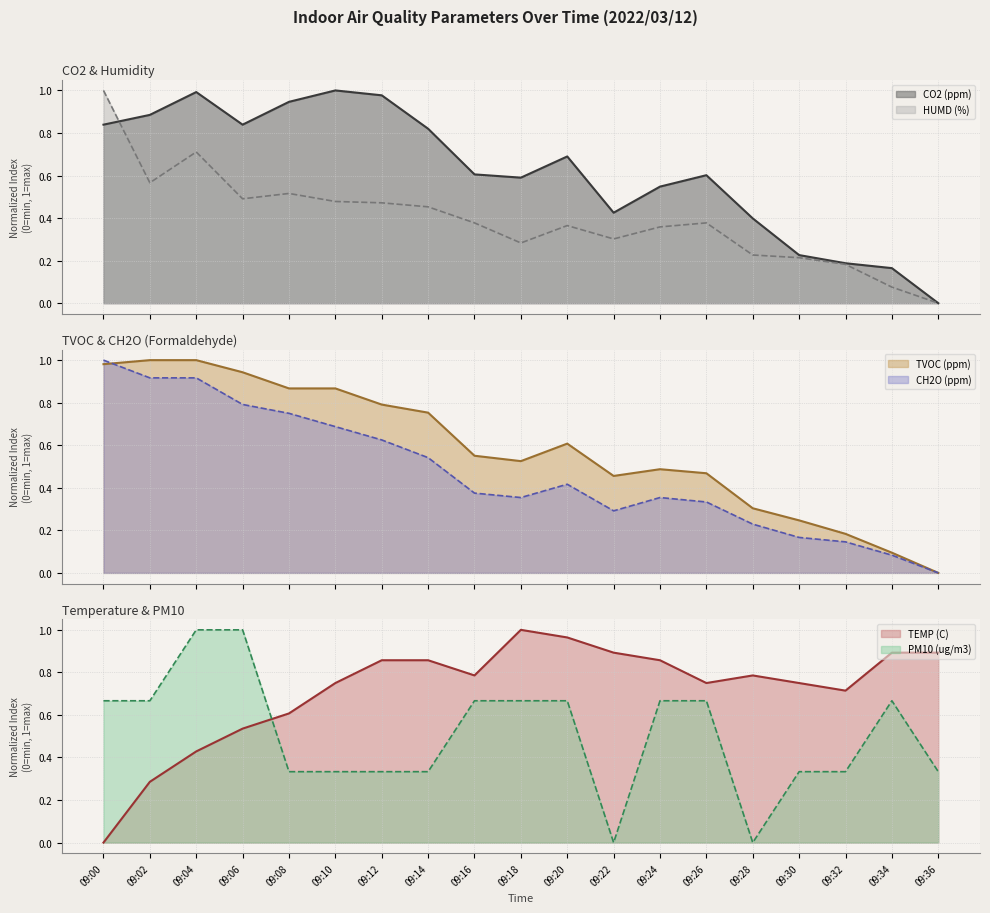

How many series are shown in this chart?

6